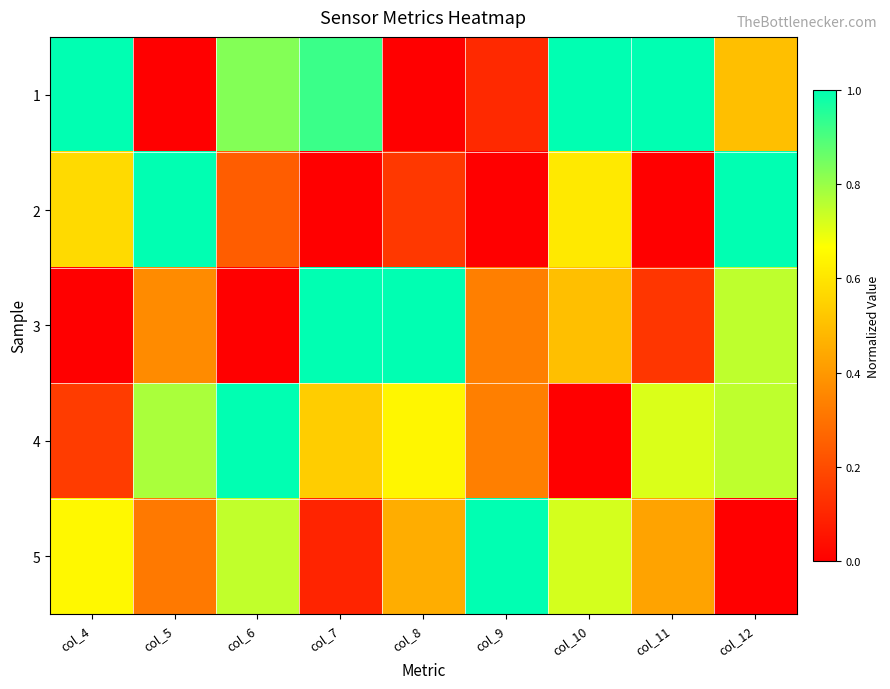

What is the spread (max minus min) of values at col_7?

1.0